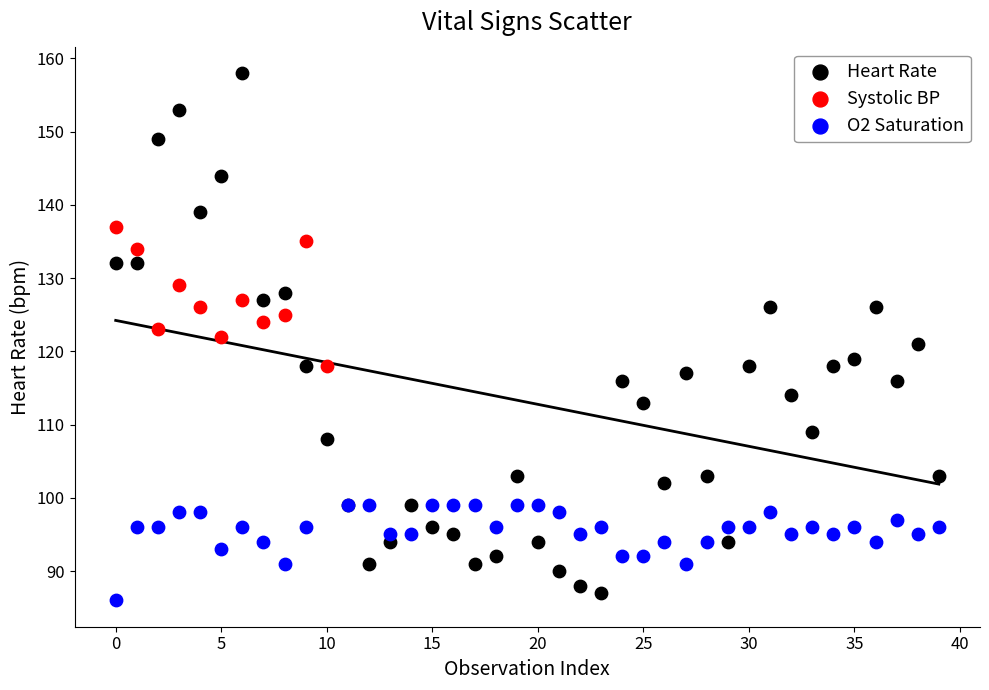

Which series contains the highest Y value?

Heart Rate